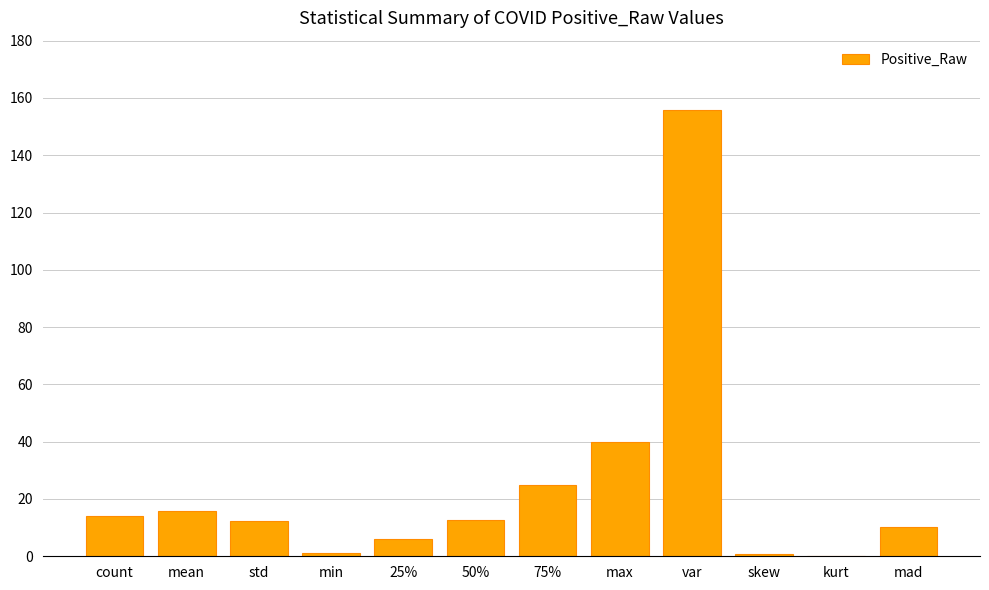

What is the label of the 3rd bar from the right?

skew